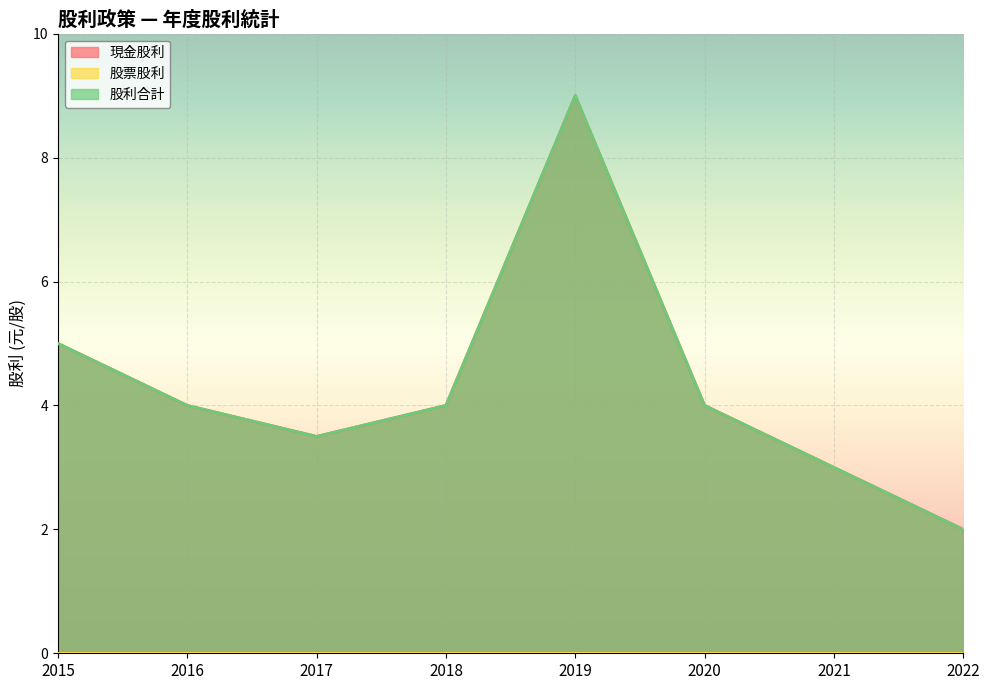

Which series has the largest total across all categories?

現金股利